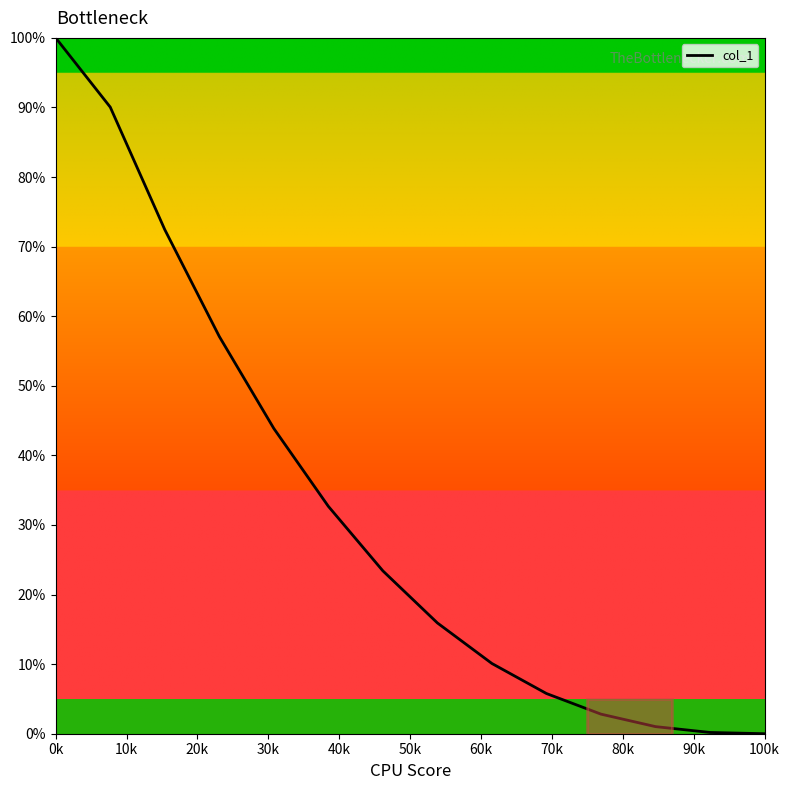

What is the difference between the maximum and minimum values?

100.0